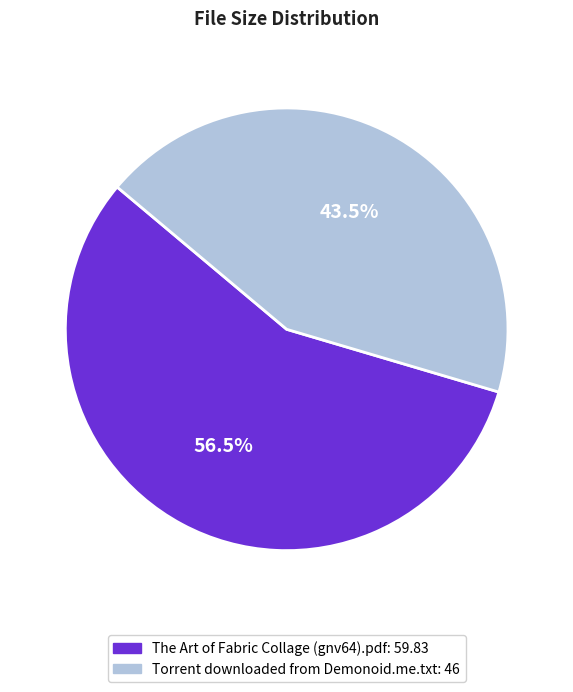

Rank the categories by value from highest to lowest.

The Art of Fabric Collage (gnv64).pdf, Torrent downloaded from Demonoid.me.txt